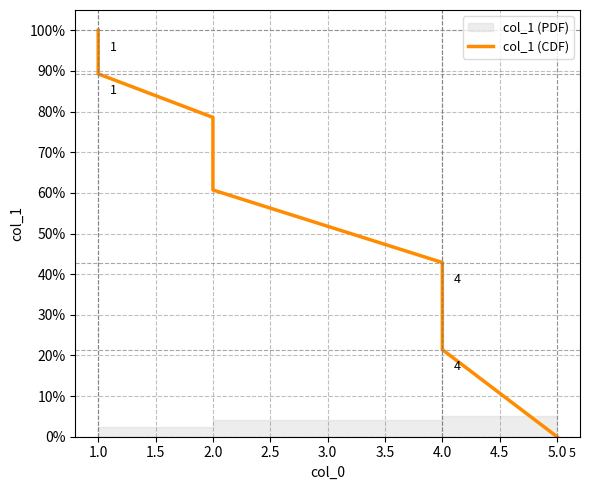

How many values are above zero?

6